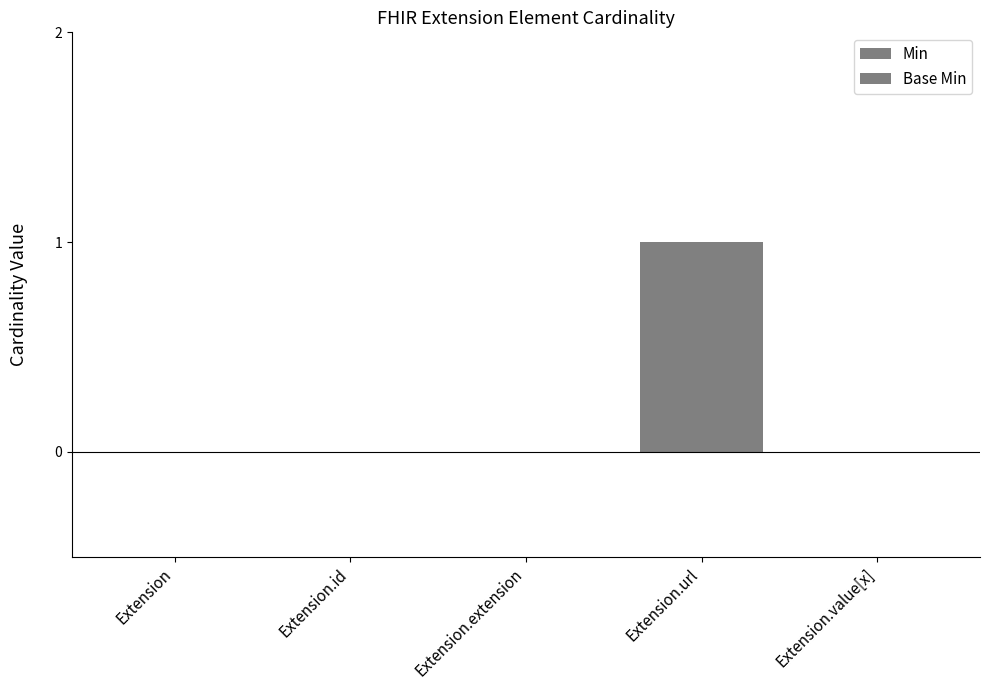

Is it true that Min equals 0 at Extension.value[x]?

True